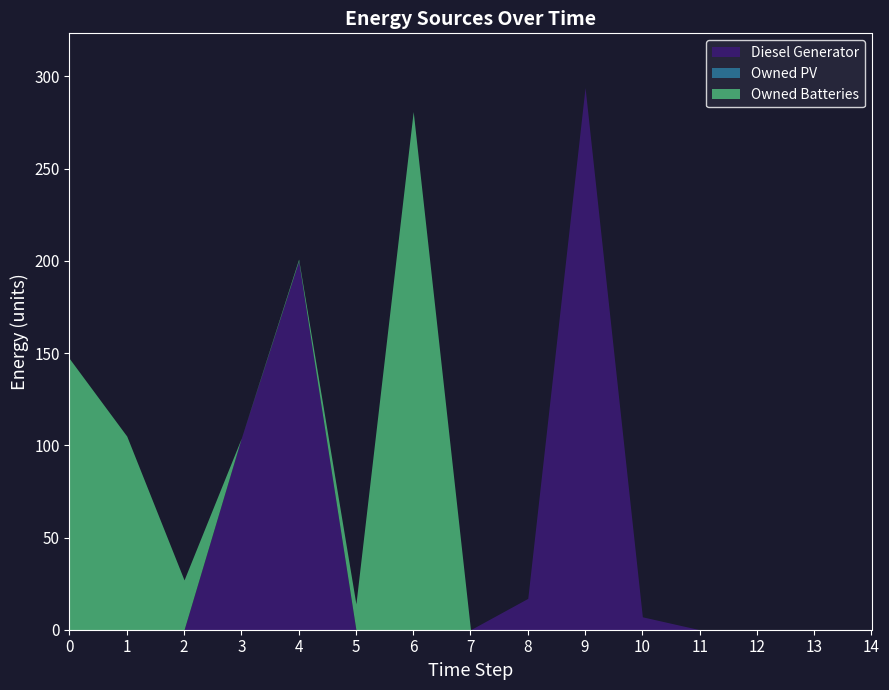

What is the difference between the Owned Batteries values at 0 and 11?

147